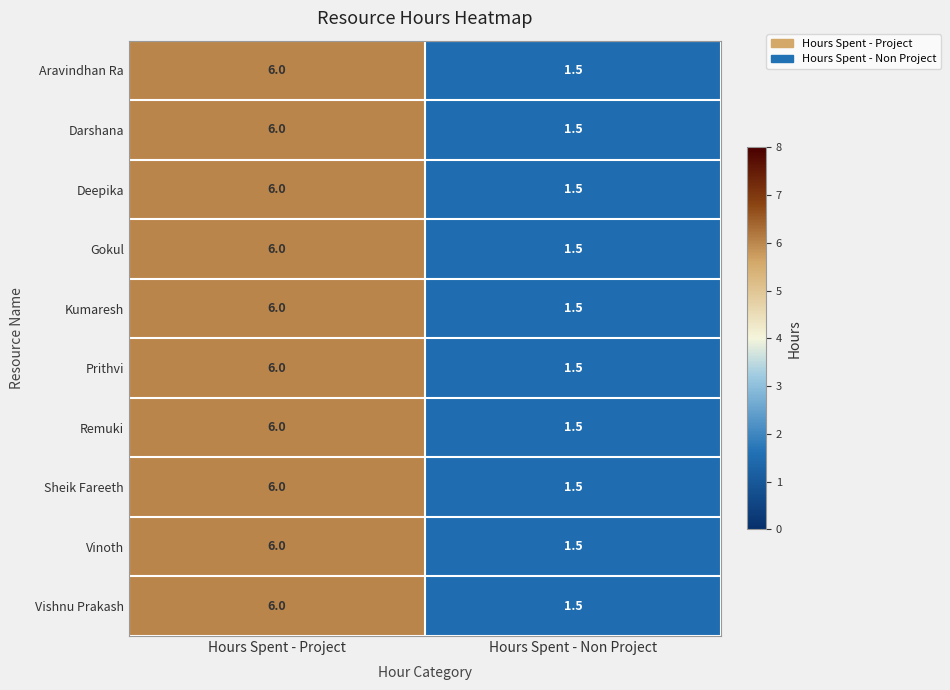

What is the average value of the Kumaresh series?

3.8